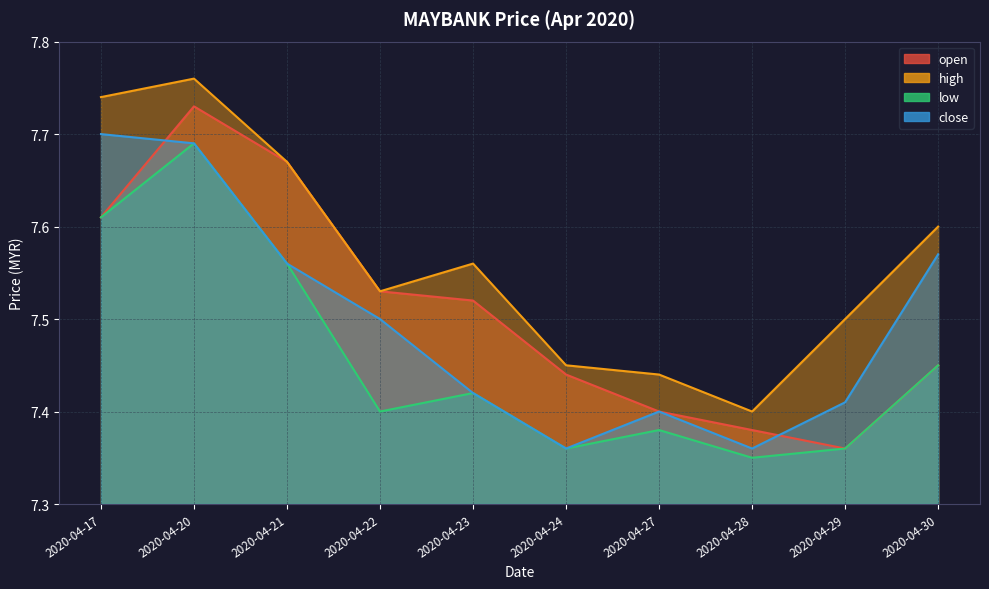

Reading right to left, what are all the values shown in this chart?

open: 7.5	7.4	7.4	7.4	7.4	7.5	7.5	7.7	7.7	7.6
high: 7.6	7.5	7.4	7.4	7.5	7.6	7.5	7.7	7.8	7.7
low: 7.5	7.4	7.3	7.4	7.4	7.4	7.4	7.6	7.7	7.6
close: 7.6	7.4	7.4	7.4	7.4	7.4	7.5	7.6	7.7	7.7